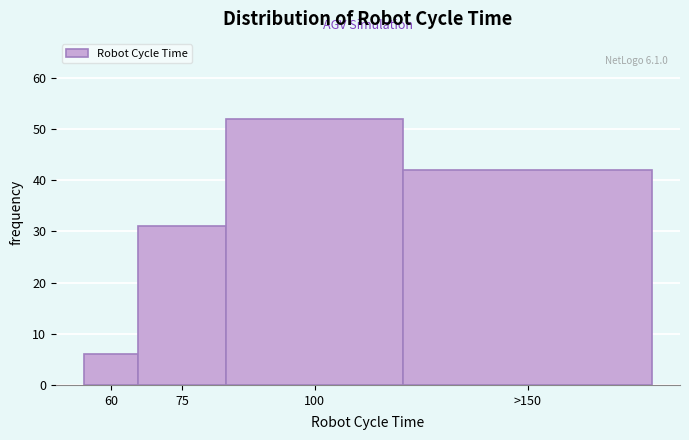

Reading left to right, transcribe all the data shown in this chart.

60=6	75=31	100=52	>150=42